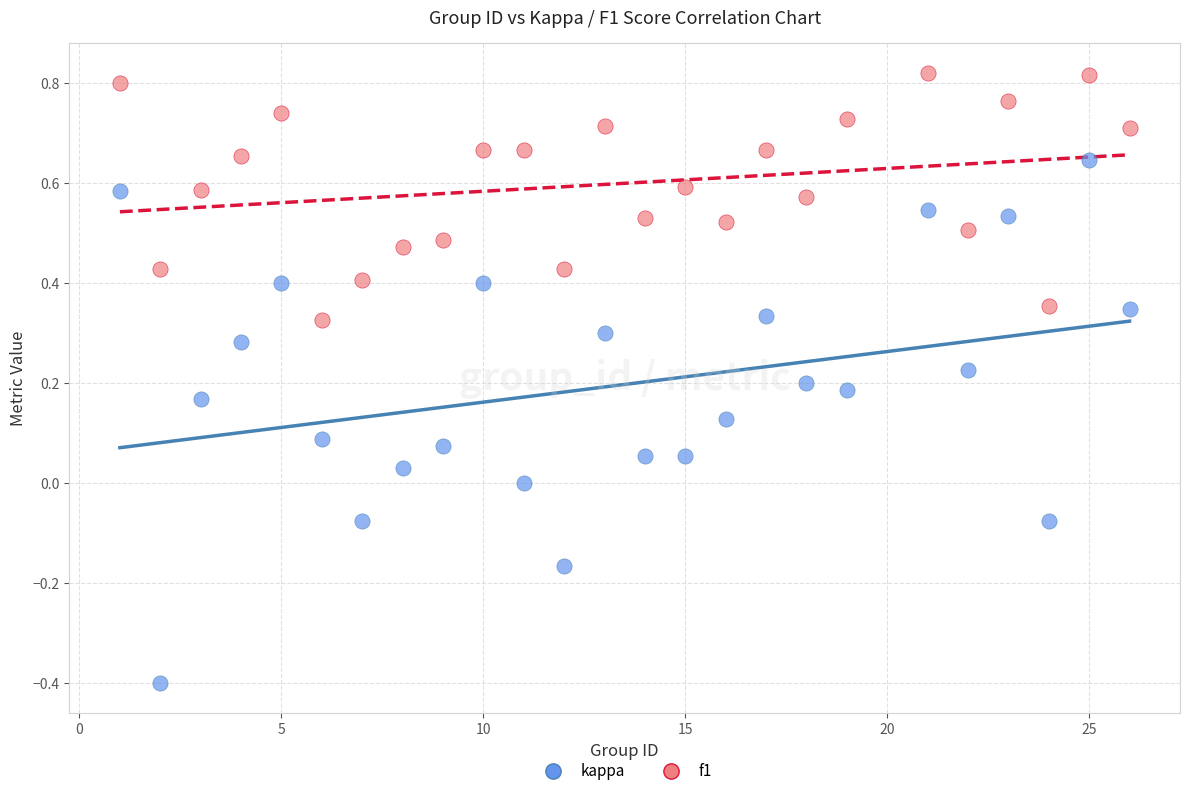

Which series contains the lowest Y value?

kappa